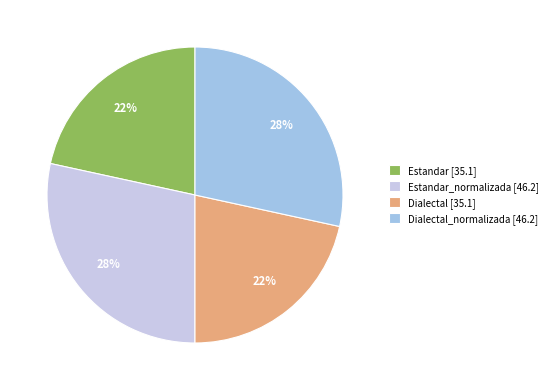

Approximately how many times larger is the value at Estandar [35.1] compared to Dialectal_normalizada [46.2]?

0.8